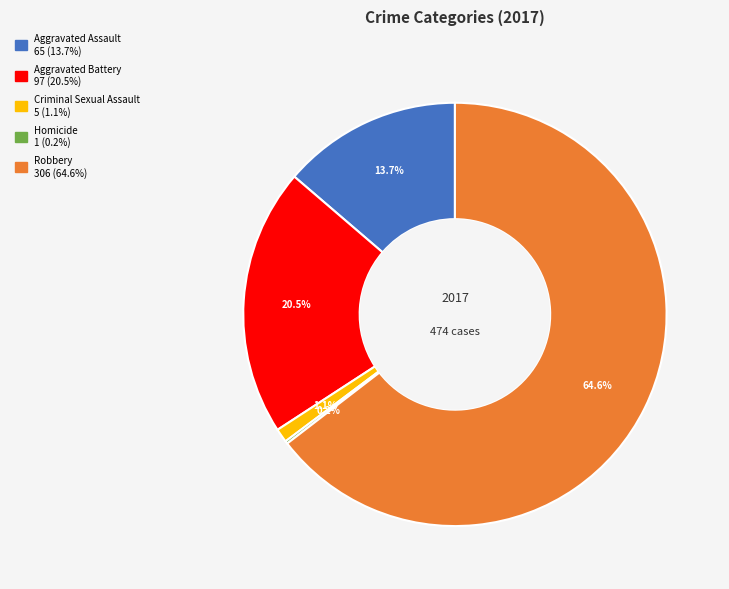

Which has a higher value, Aggravated Assault or Criminal Sexual Assault?

Aggravated Assault